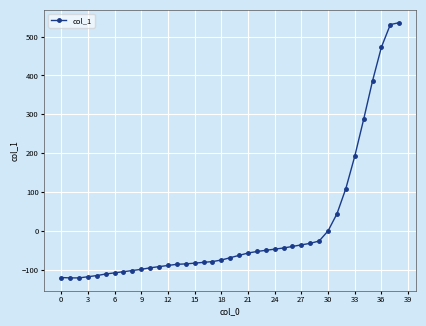

What is the greatest value displayed?

536